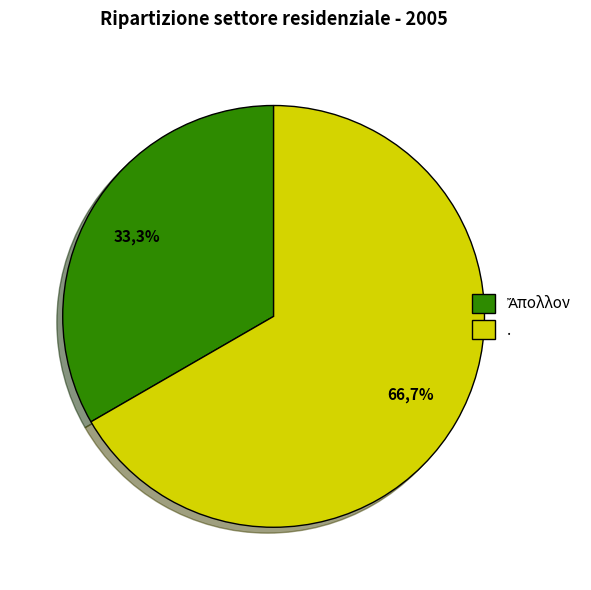

Count the number of slices in the pie.

2